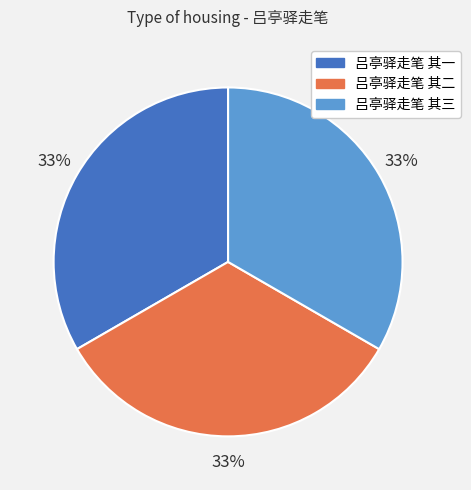

What percentage is the 吕亭驿走笔 其二 slice, to the nearest percent?

33%